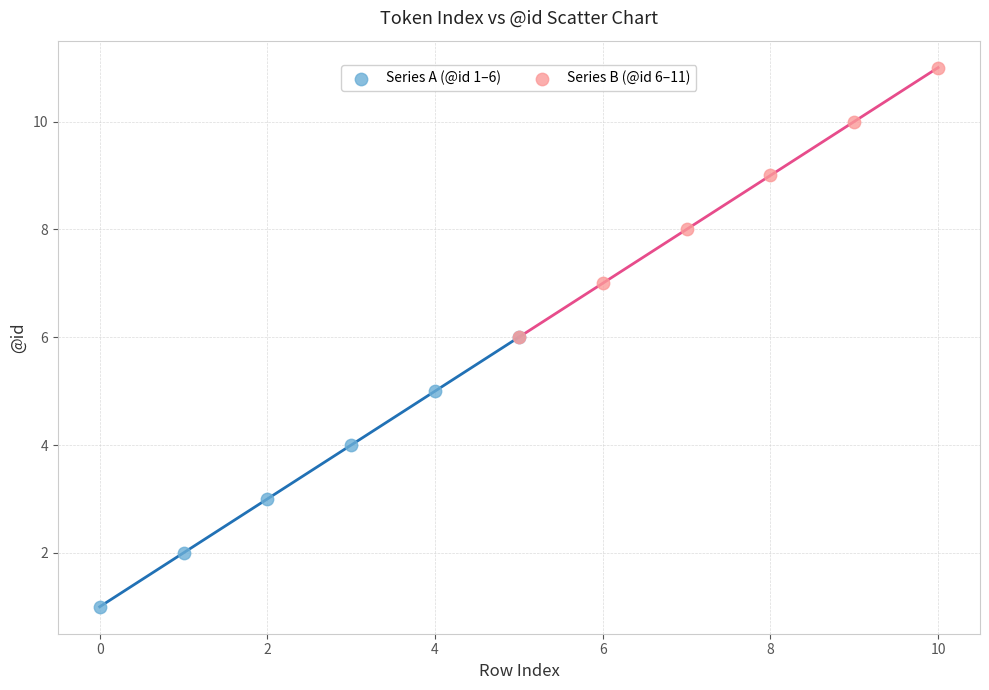

Which series reaches the minimum Y coordinate?

Series A (@id 1–6)